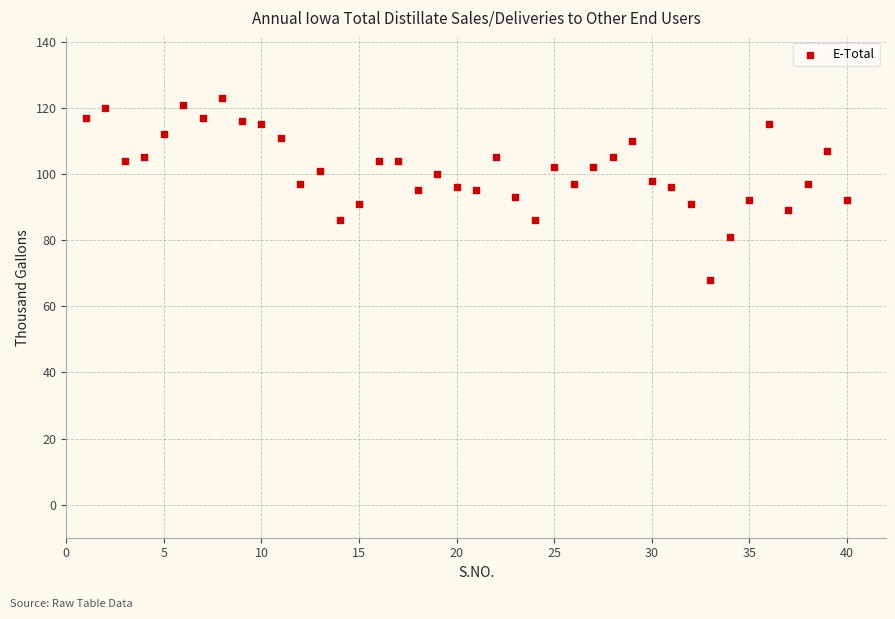

What is the range of Y values (max minus min)?

55